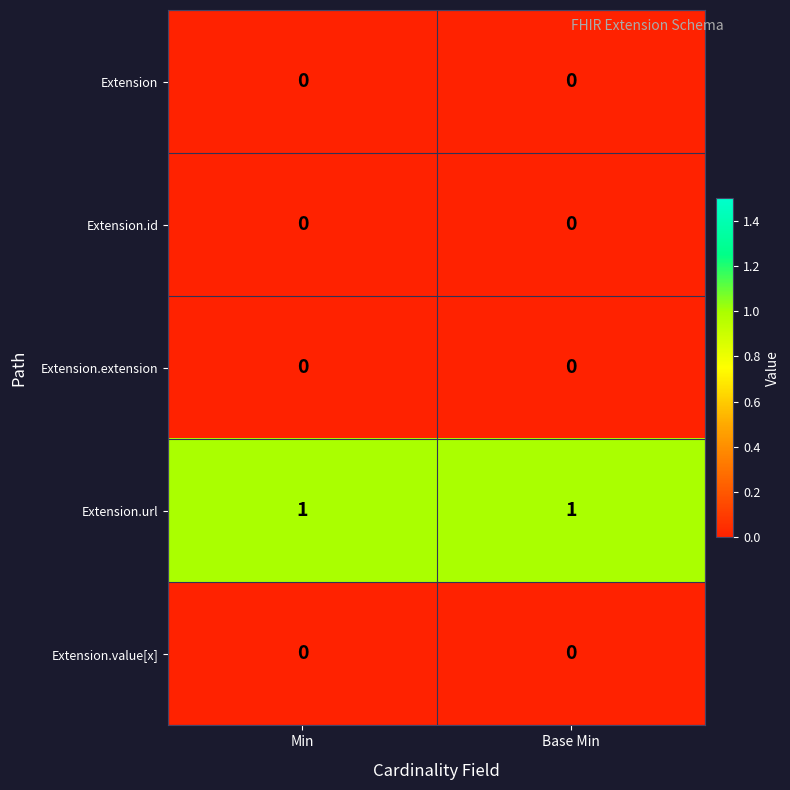

What is the greatest value displayed?

1